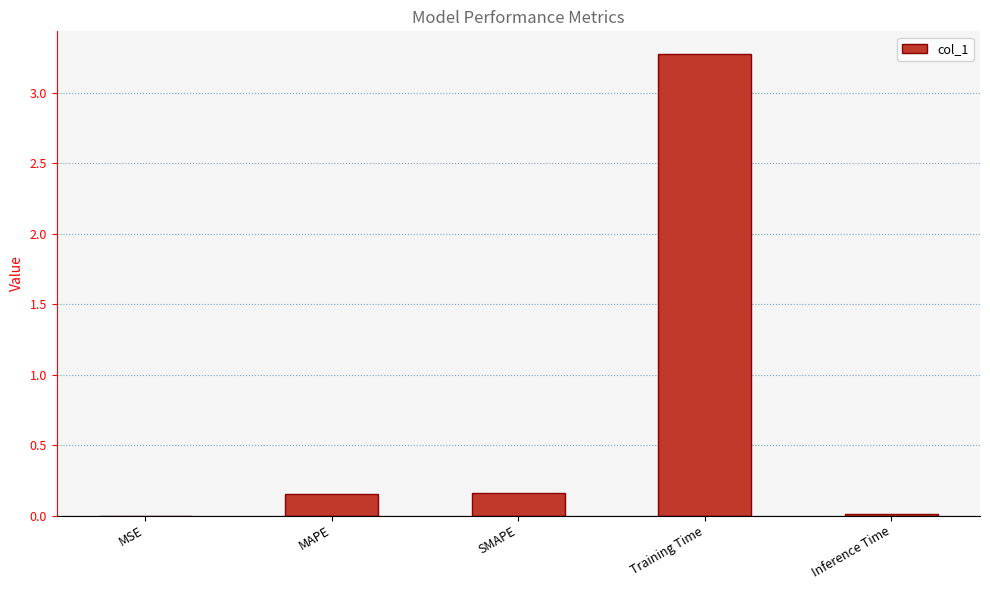

What is the sum of the values at Training Time and SMAPE?

3.4